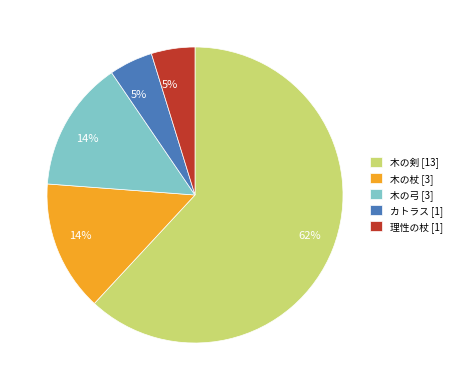

Combined, do カトラス [1] and 木の剣 [13] account for over 50%?

Yes